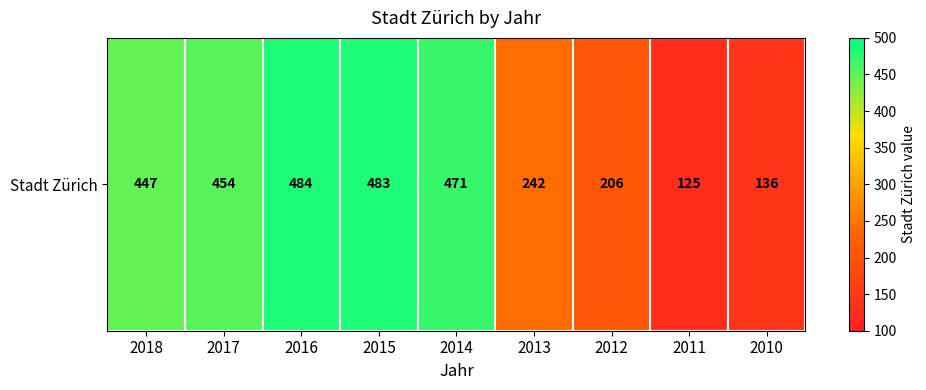

The value at 2015 is 145. True or false?

False